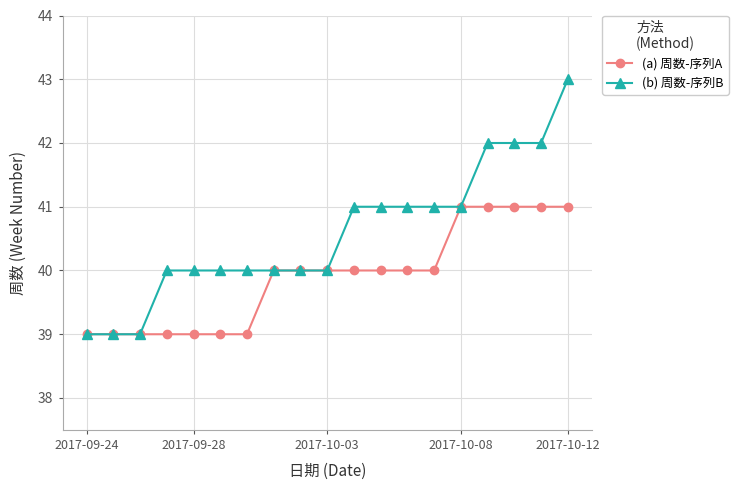

List the series in order of their overall mean, highest first.

(b) 周数-序列B, (a) 周数-序列A